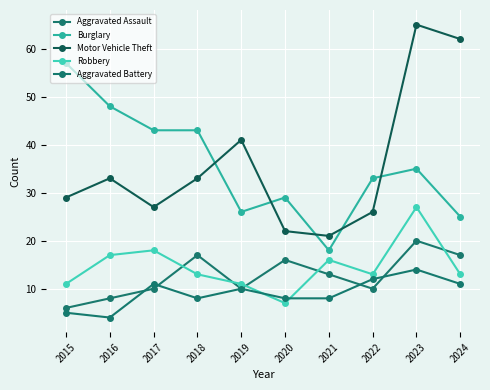

Between 2015 and 2021, which is larger?

2021